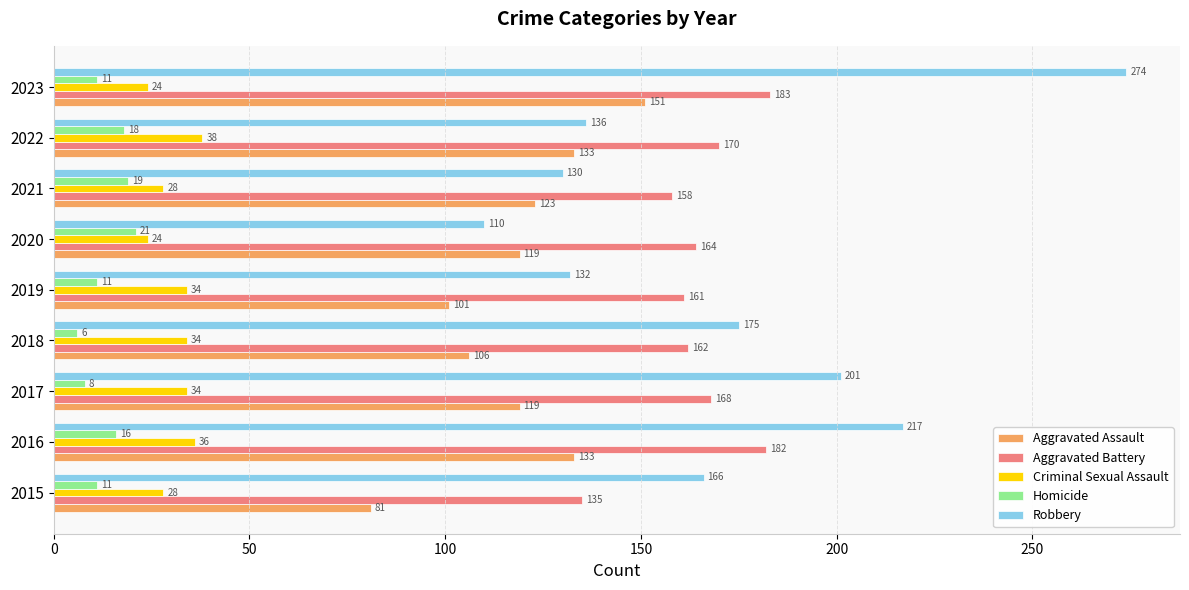

What is the approximate value of Aggravated Assault at 2017, to the nearest 5?

120